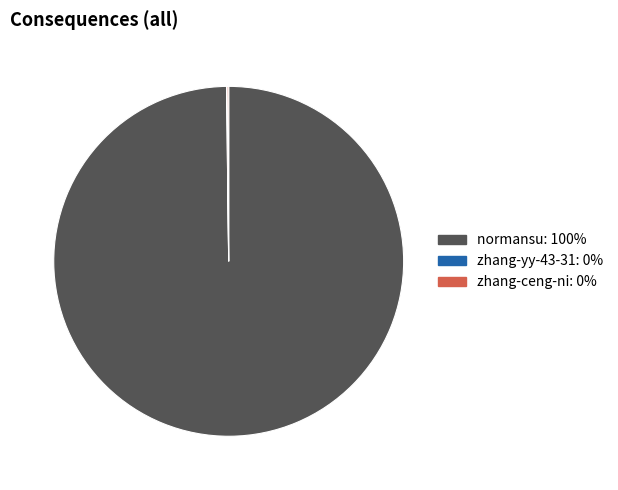

True or false: normansu accounts for 100% of the total.

True